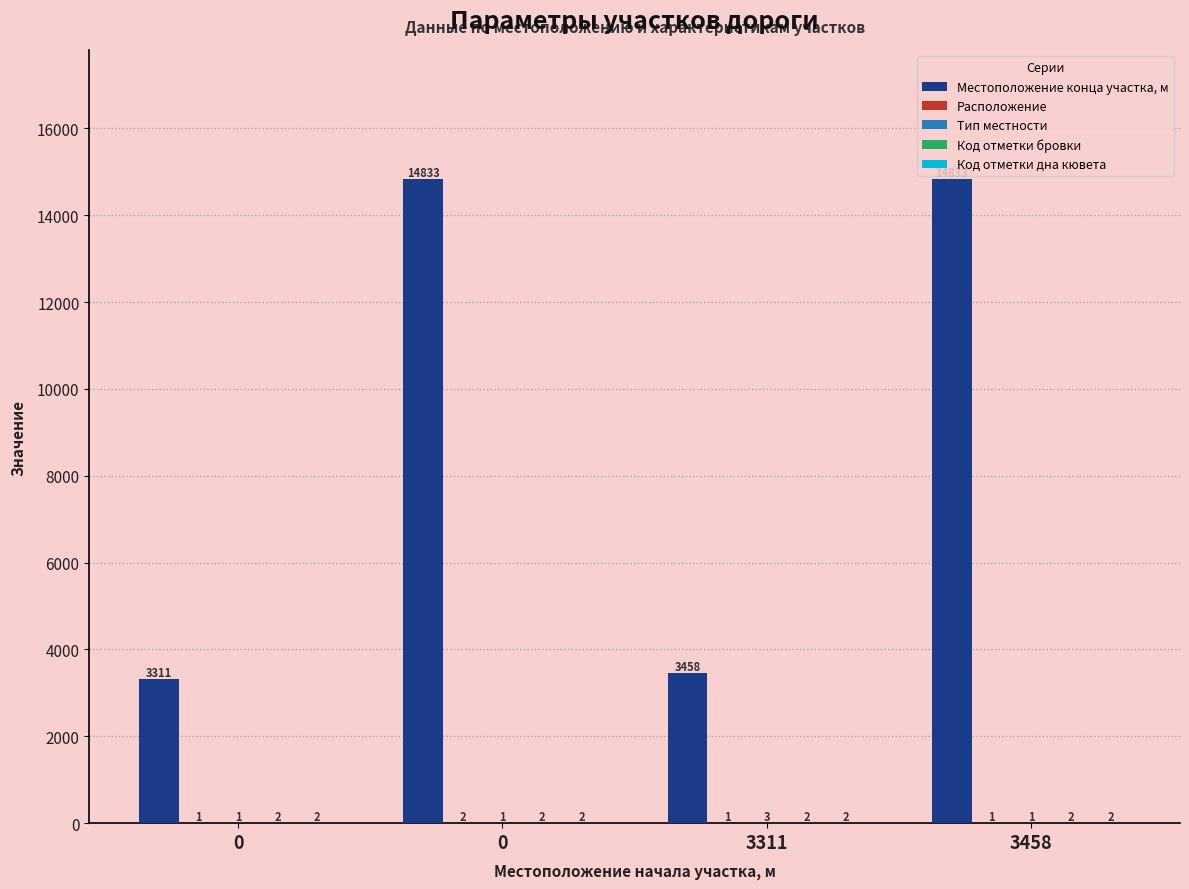

True or false: Код отметки бровки has a value of 2 at 0.

True